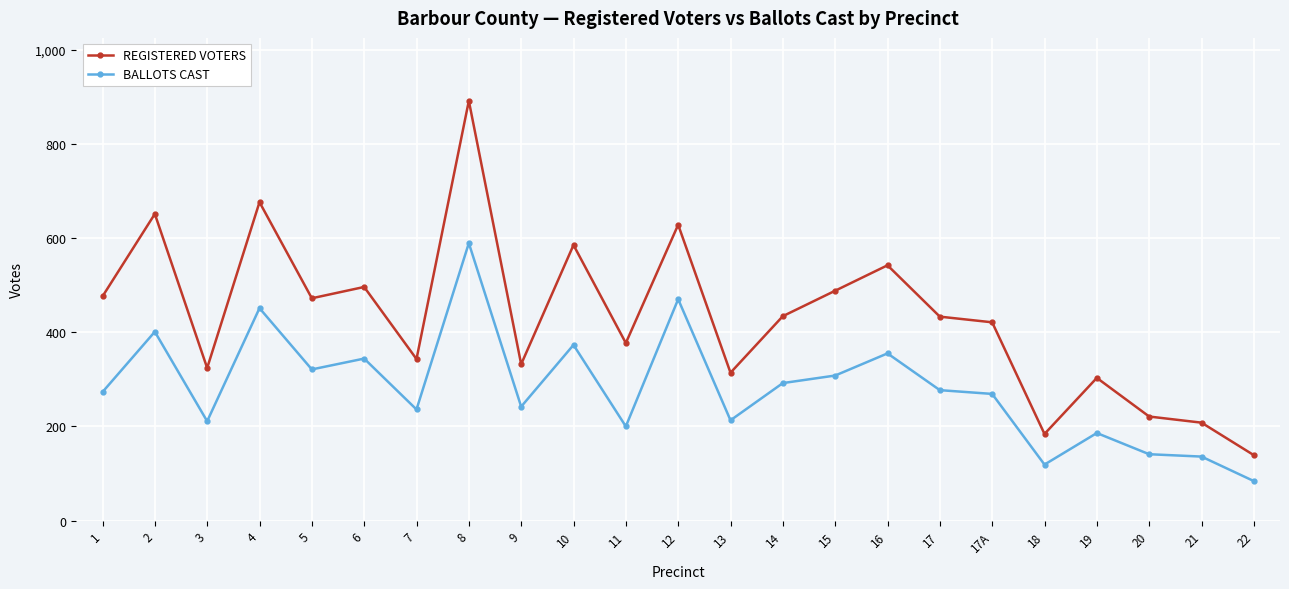

Which series changed the most between 2 and 5?

REGISTERED VOTERS